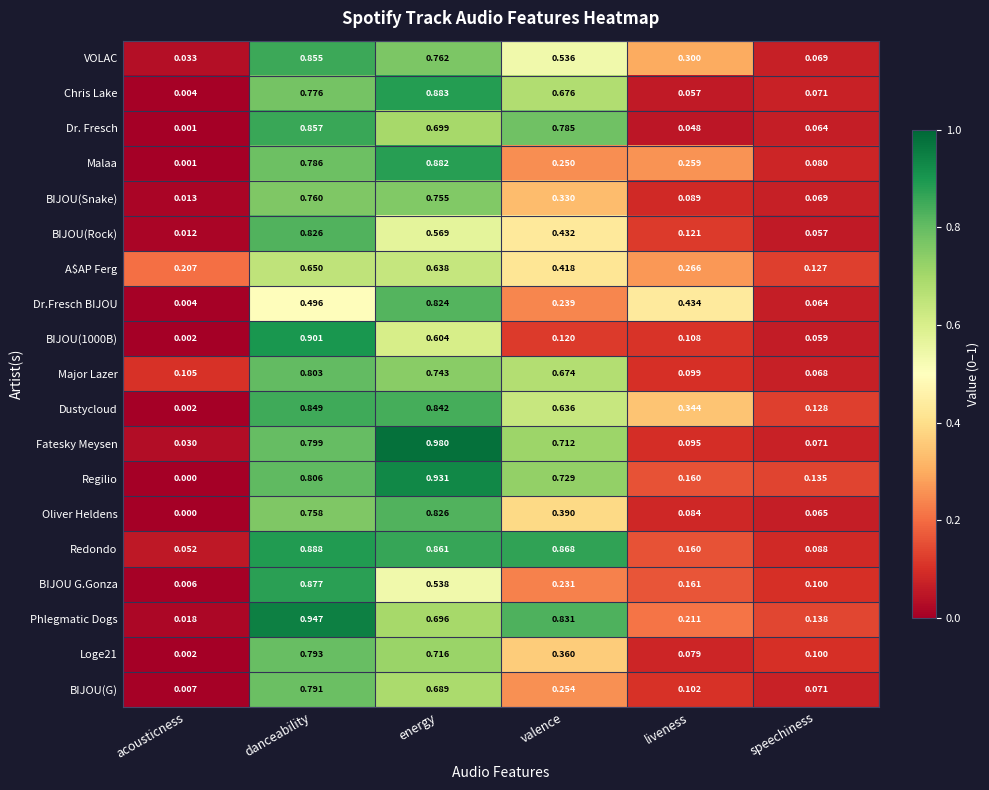

Which category has the highest value across all series?

energy